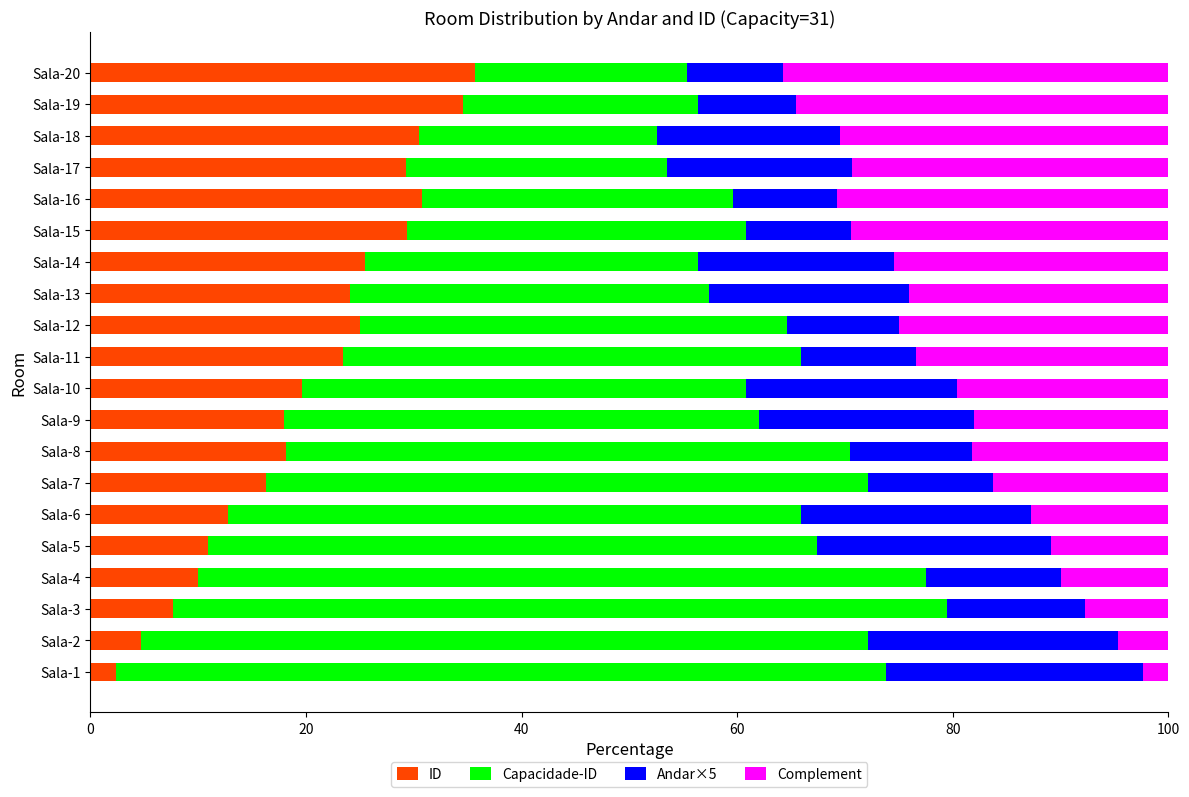

What is the sum of all ID values?

408.6